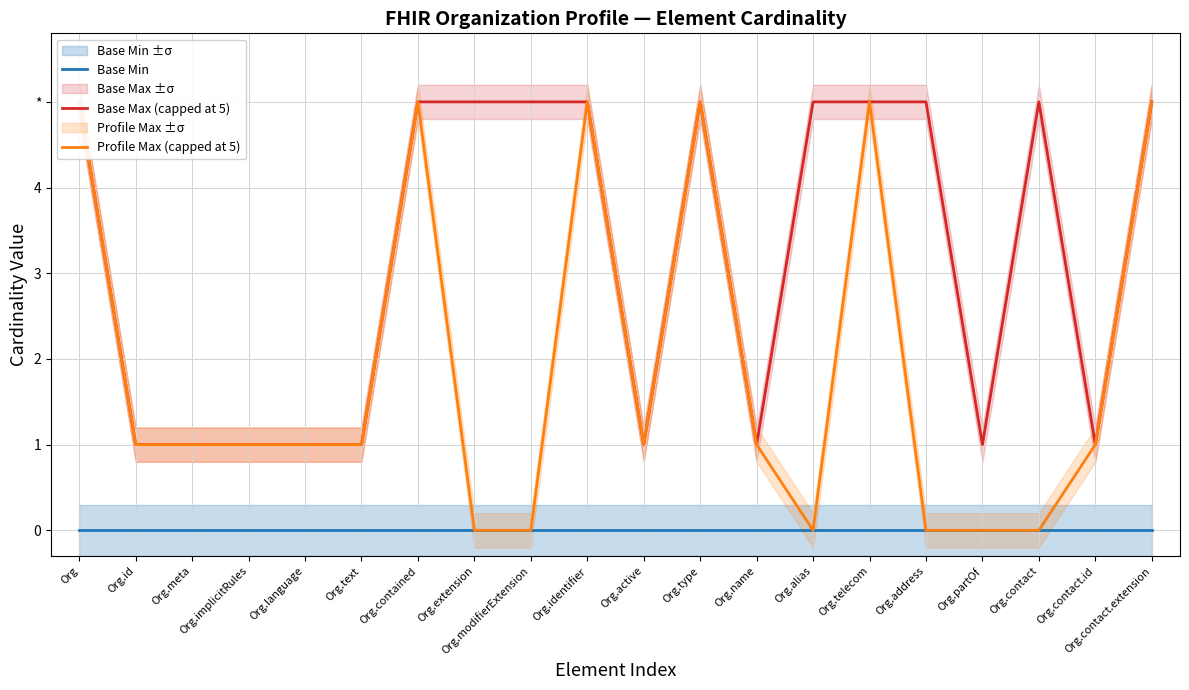

Which has a higher value, Org.type or Org.implicitRules?

Org.type